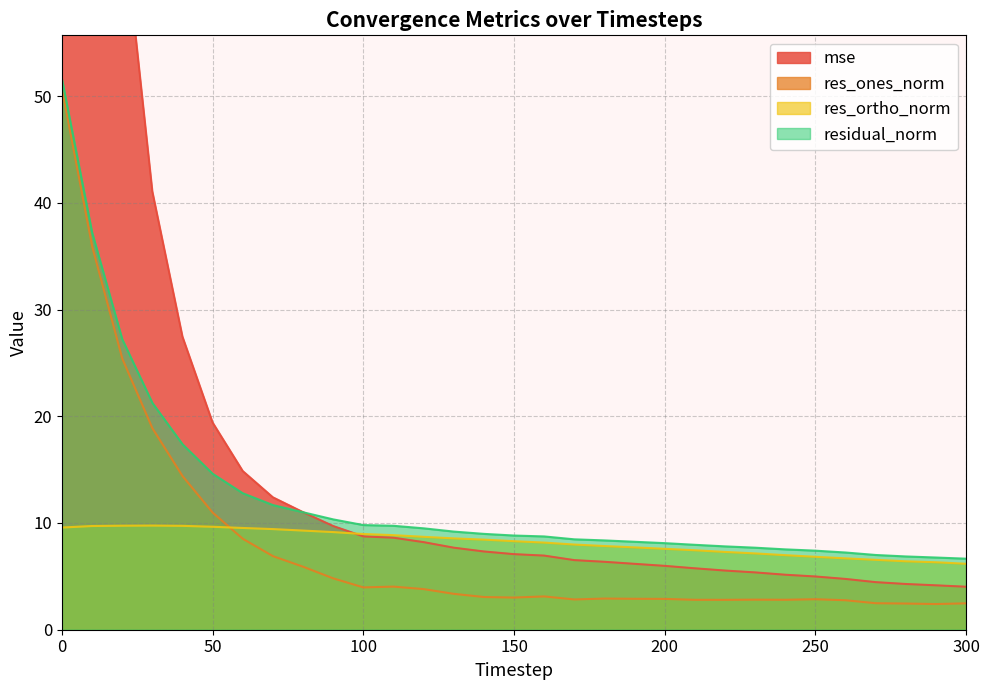

Which has a higher value, 160 or 170?

160